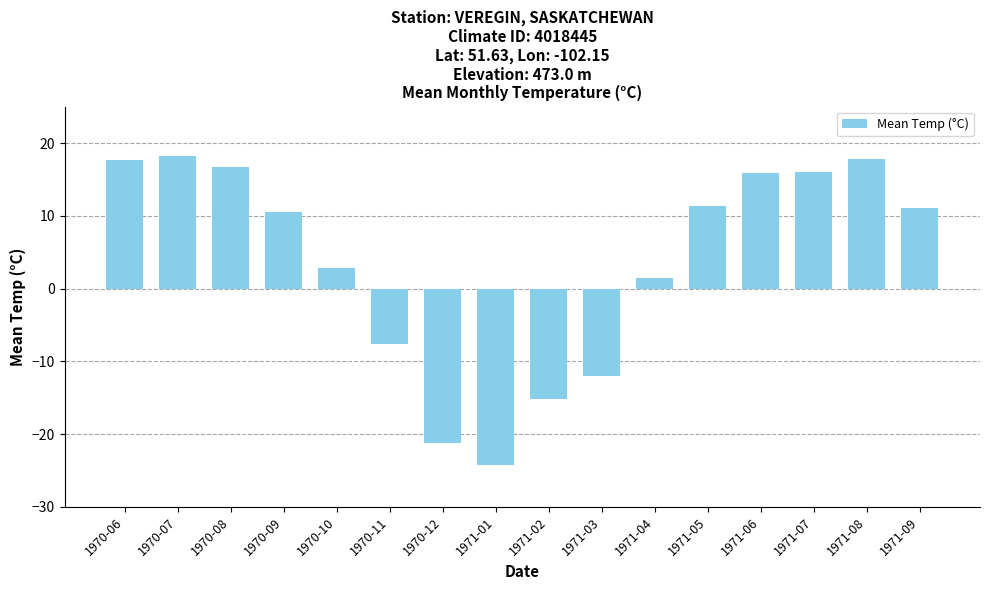

How many series are shown in this chart?

1